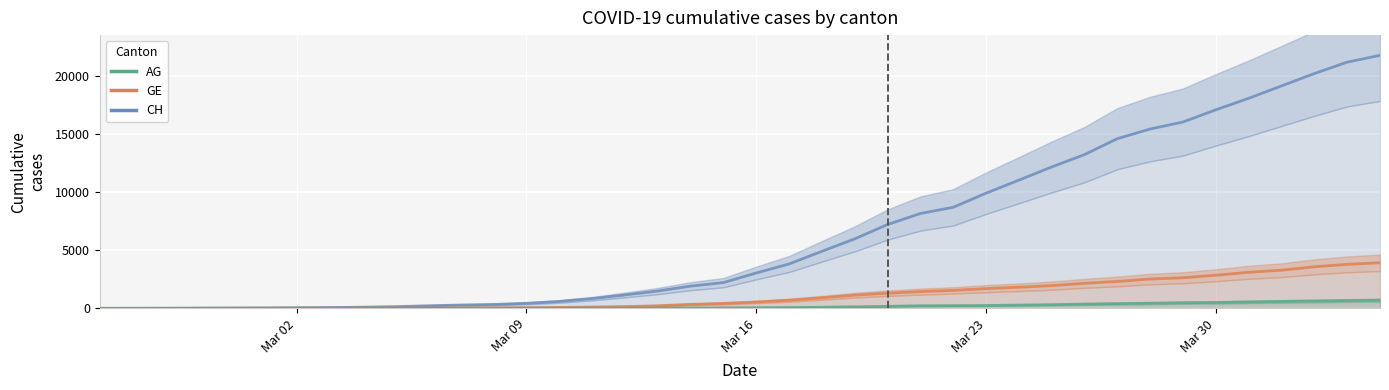

True or false: AG has a value of 7 at 12.

False